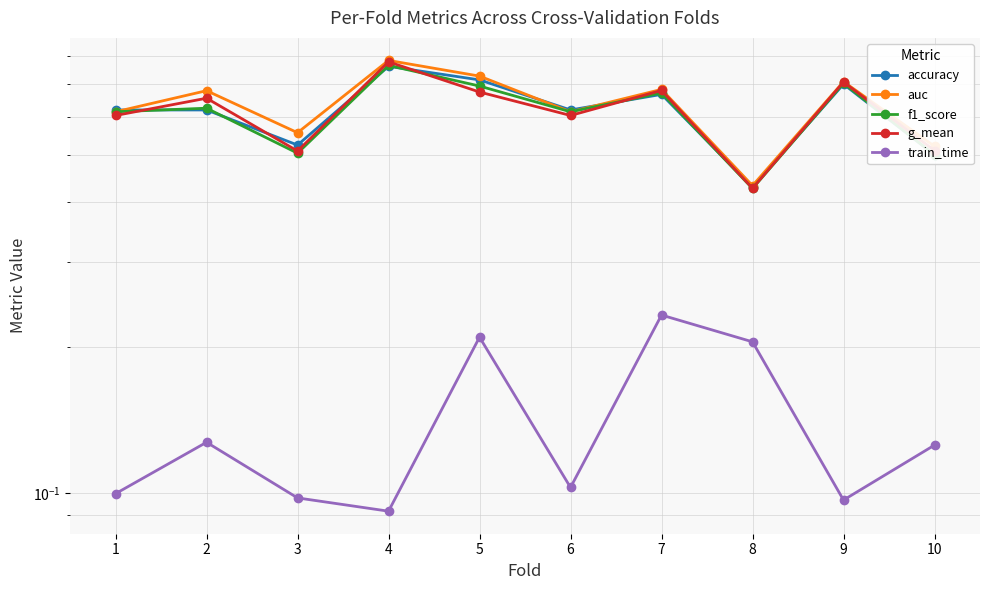

True or false: f1_score and train_time cross at least once.

False